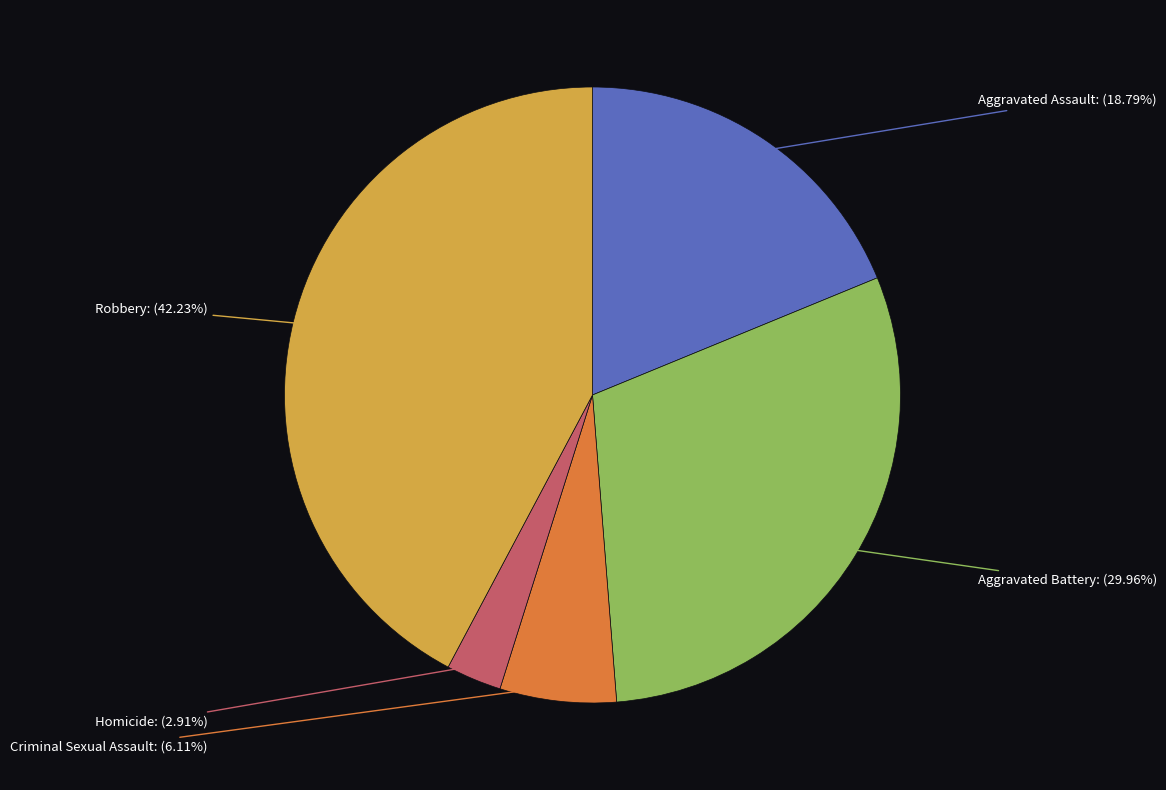

Does any single category account for the majority?

No